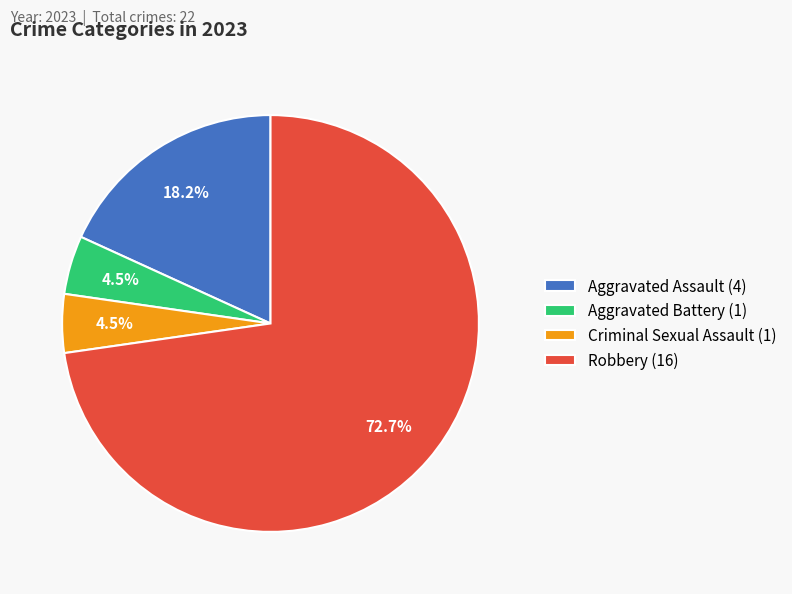

Approximately how many times larger is the value at Aggravated Battery (1) compared to Criminal Sexual Assault (1)?

1.0